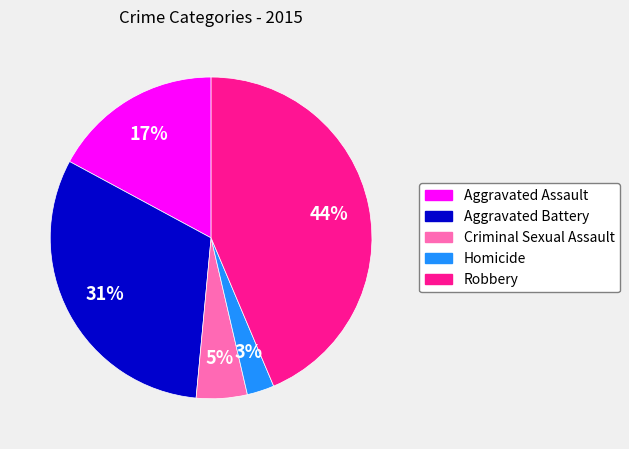

Which slice is the largest?

Robbery